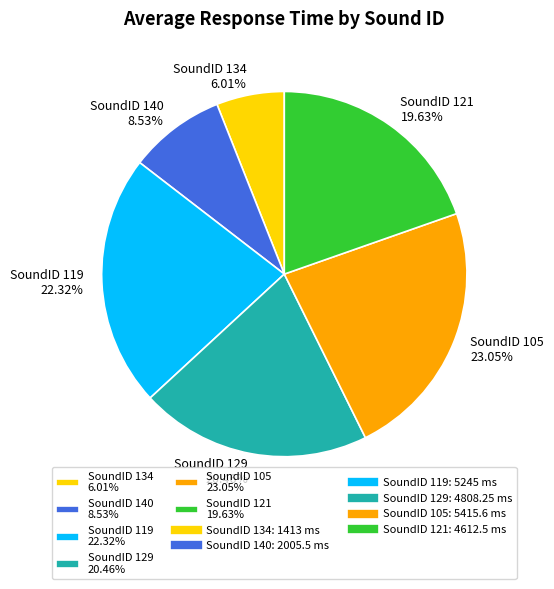

To the nearest percent, what is the average slice percentage?

17%